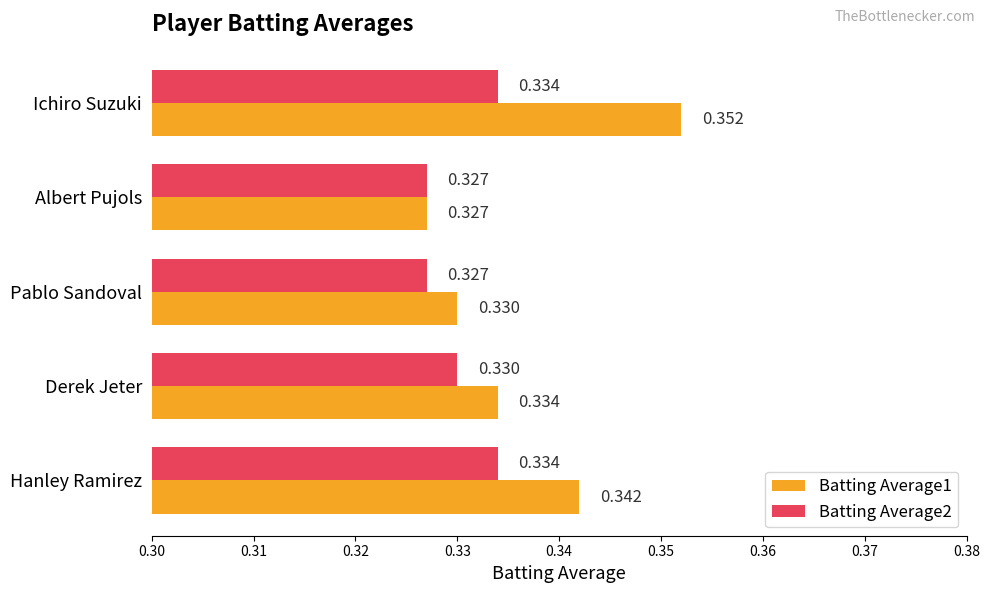

Which category has the lowest value in the Batting Average1 series?

Albert Pujols